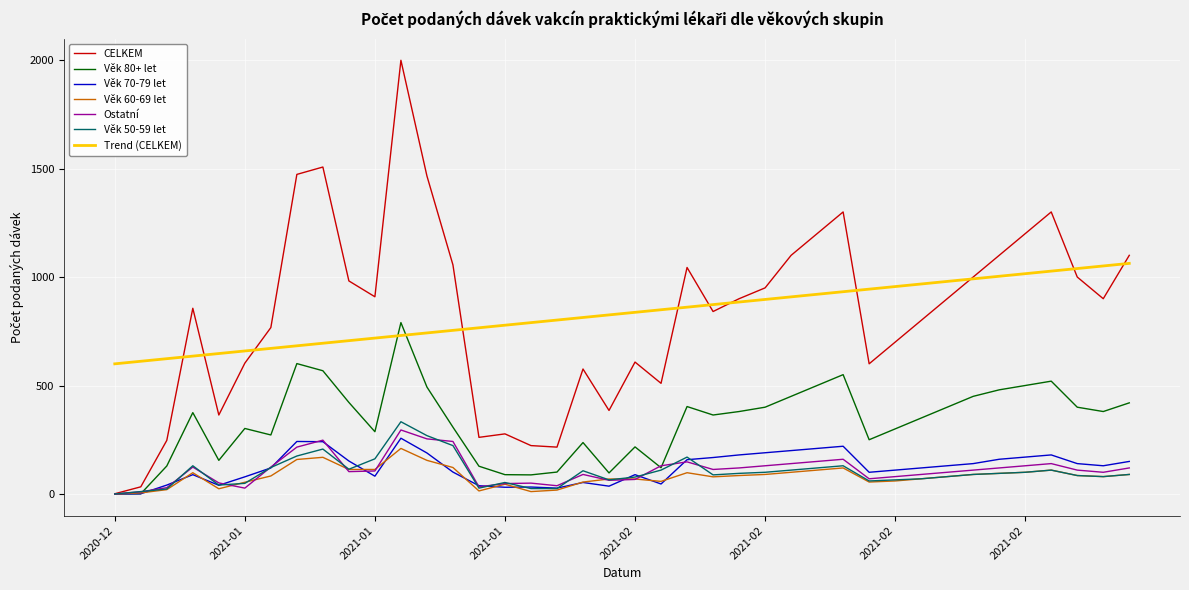

What is the maximum value for Věk 80+ let?

790.0